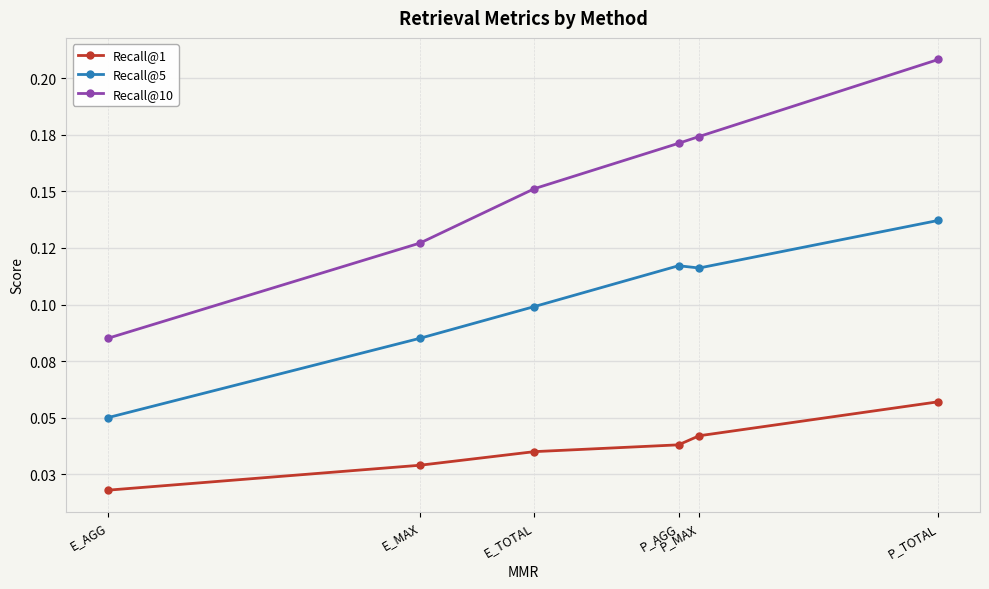

True or false: Recall@10 and Recall@5 intersect in this chart.

False